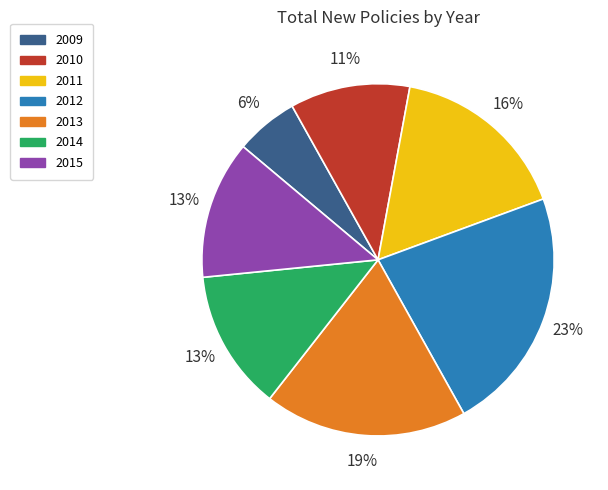

What is the largest slice in the pie chart?

2012